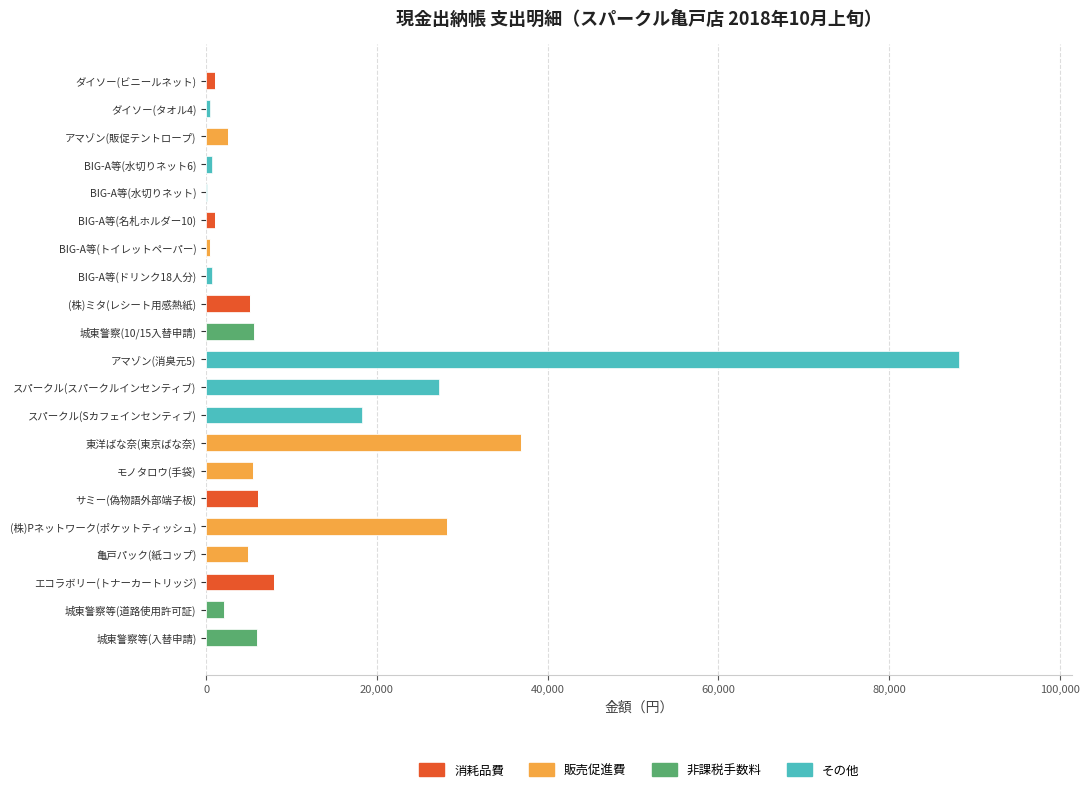

What is the total value across all series at サミー(偽物語外部端子板)?

6048